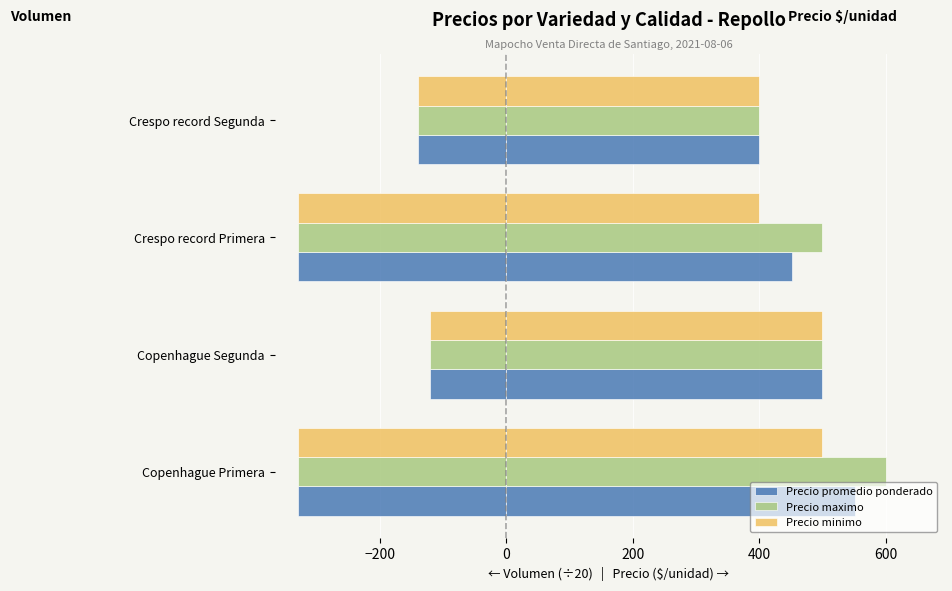

What is the value of the Precio promedio ponderado bar at the 3rd from the left?

-330